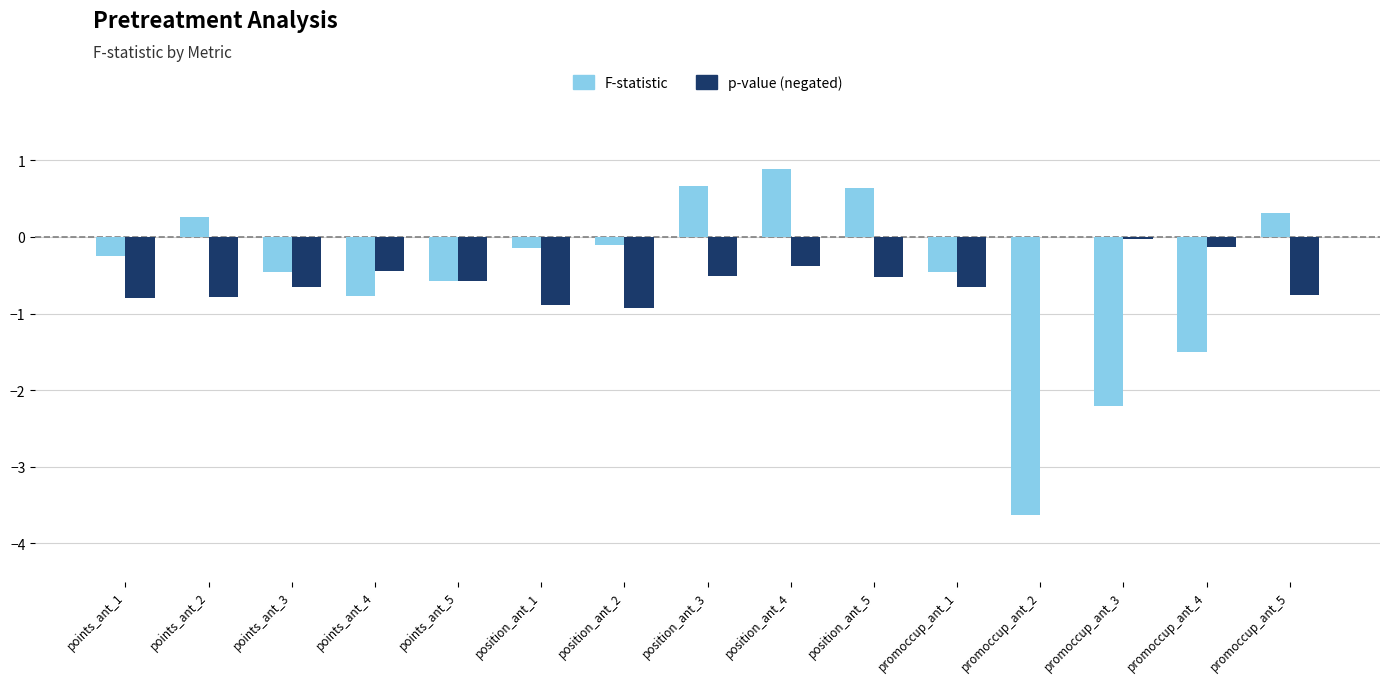

Between points_ant_4 and promoccup_ant_2, which series saw the biggest shift?

F-statistic